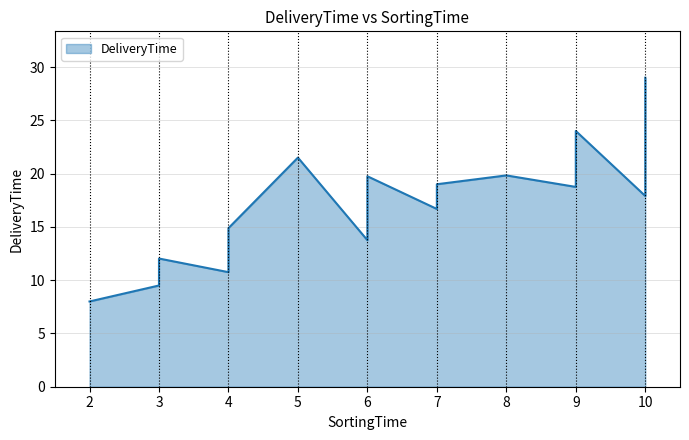

Rank the categories by value from highest to lowest.

10, 9, 5, 10, 8, 6, 7, 9, 7, 10, 7, 7, 6, 4, 6, 4, 3, 3, 4, 3, 2